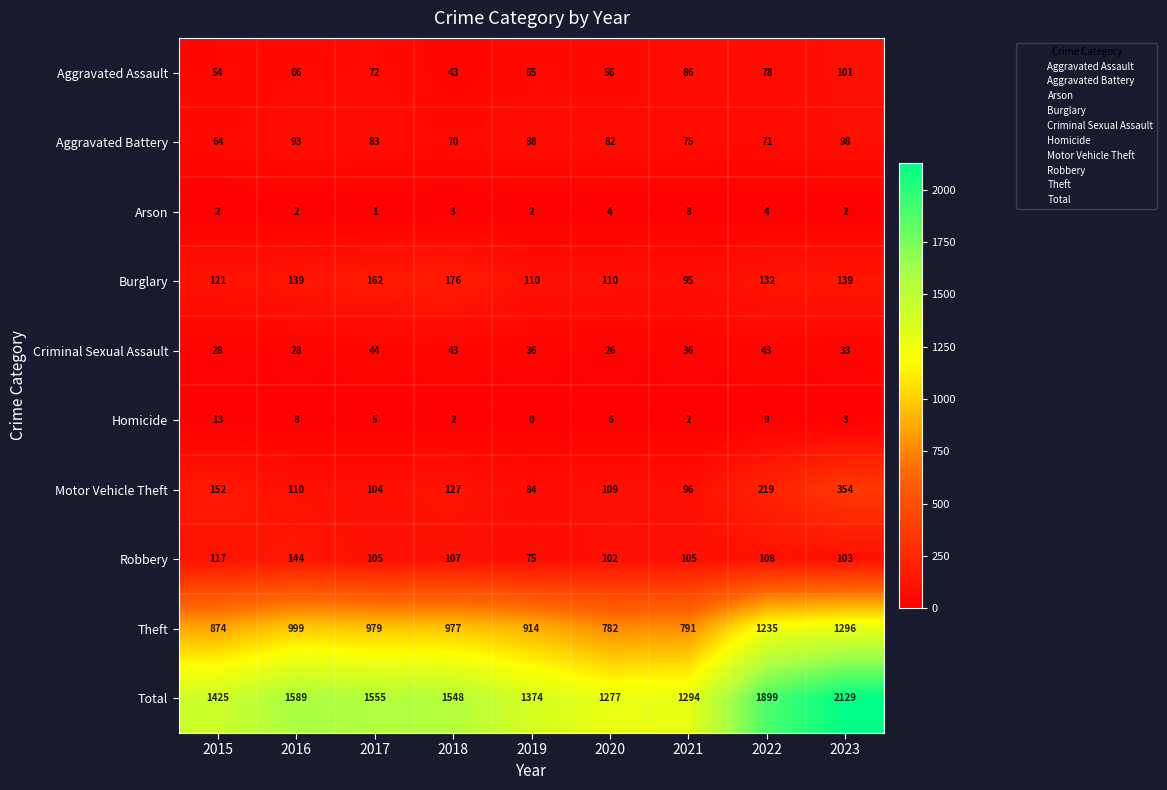

Which label corresponds to the largest value in the chart?

2023